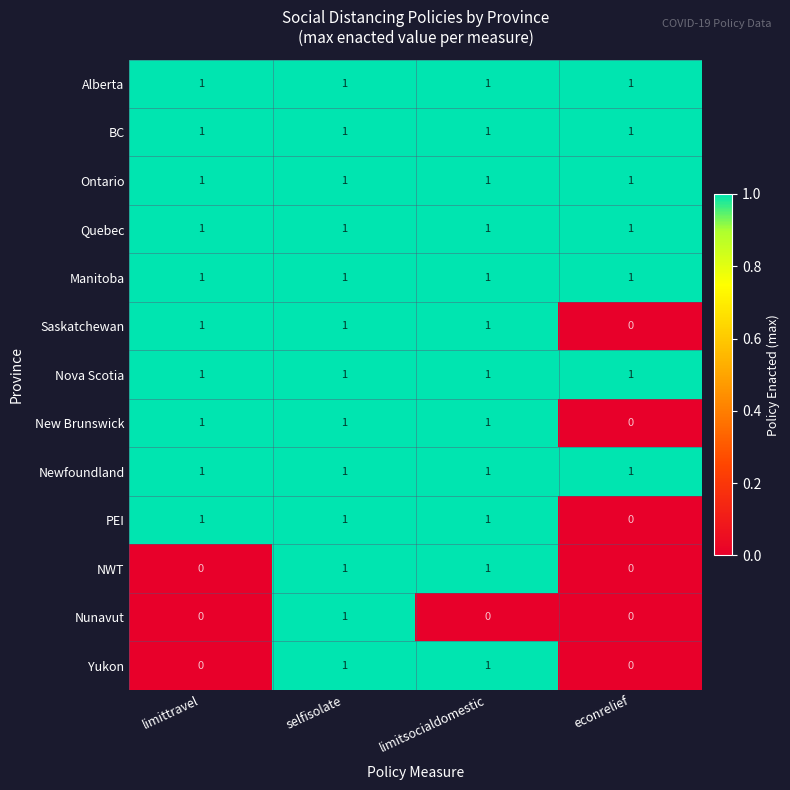

At which label is Saskatchewan closest to 0?

econrelief